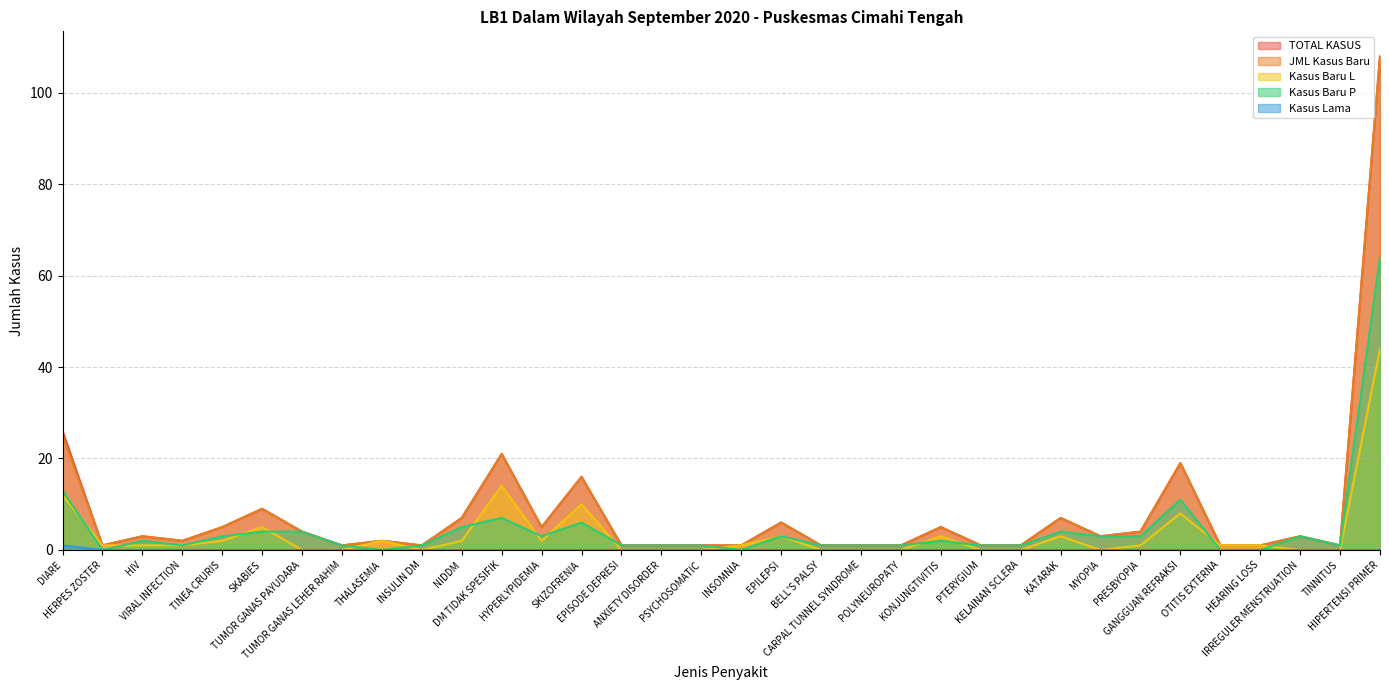

What is the average value of the Kasus Baru L series?

3